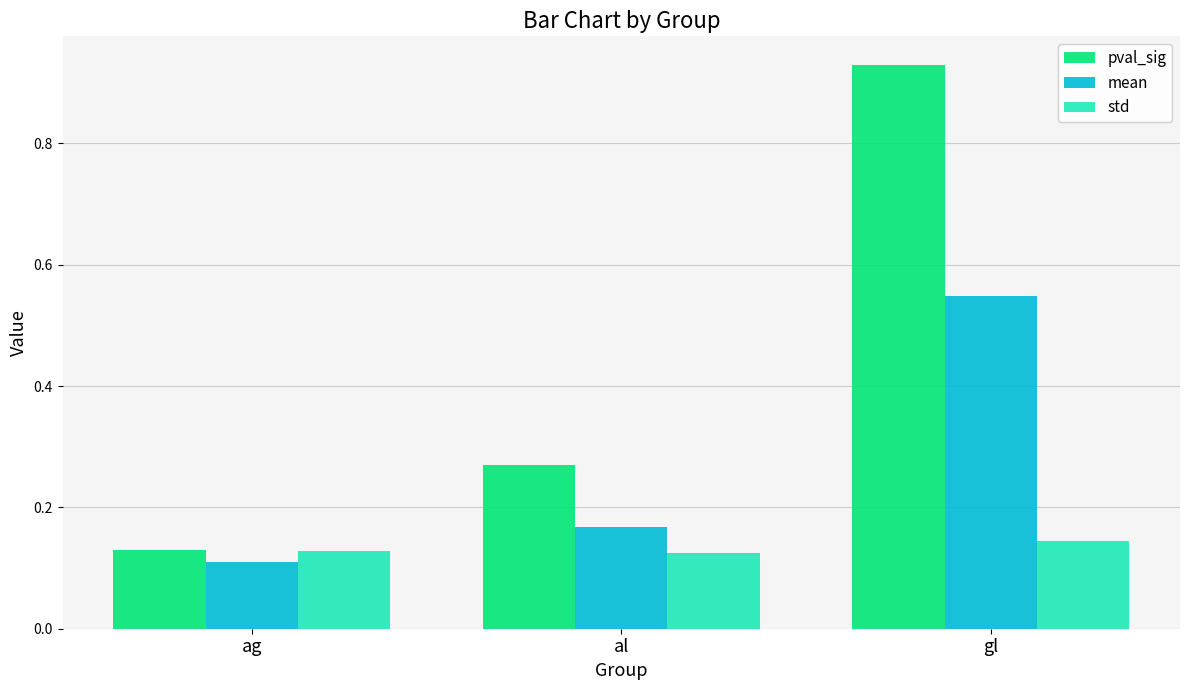

Which series has the largest range (max minus min)?

pval_sig